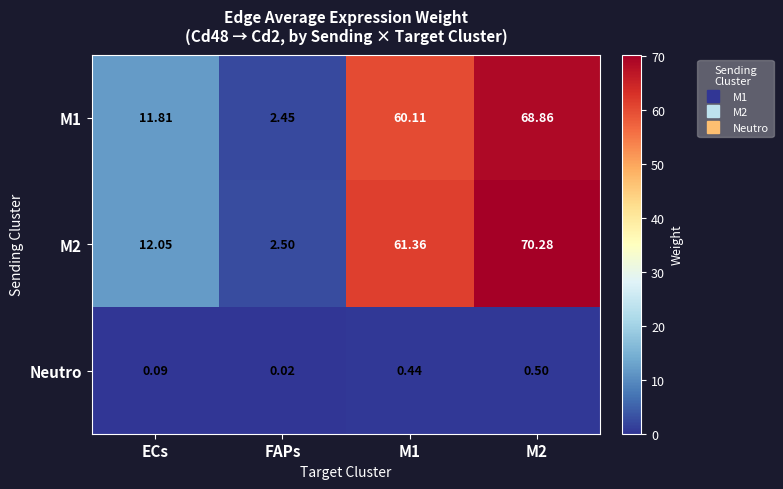

Is the value of M2 at FAPs greater than the value of M1 at M2?

No